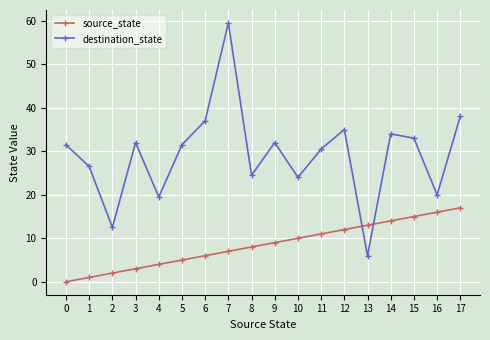

Which series has the largest range (max minus min)?

destination_state